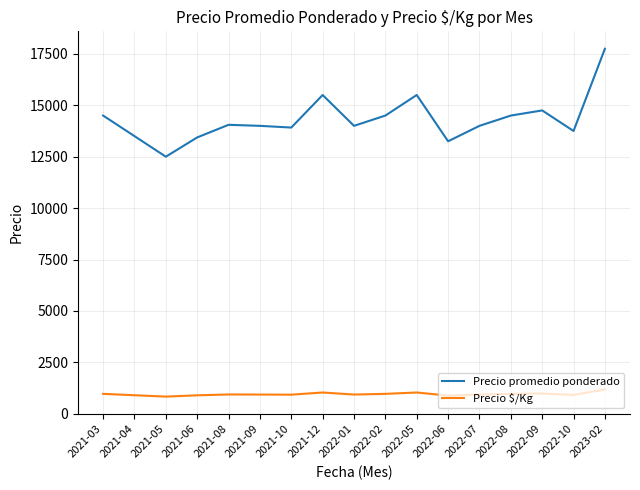

True or false: Precio $/Kg and Precio promedio ponderado cross at least once.

False